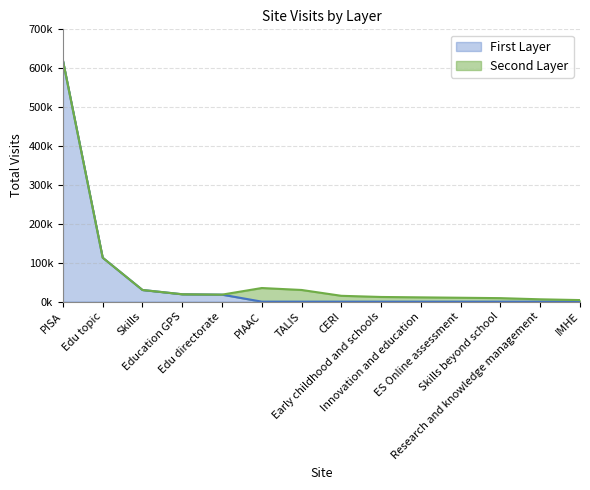

Does the chart display data point markers on the line(s)?

No